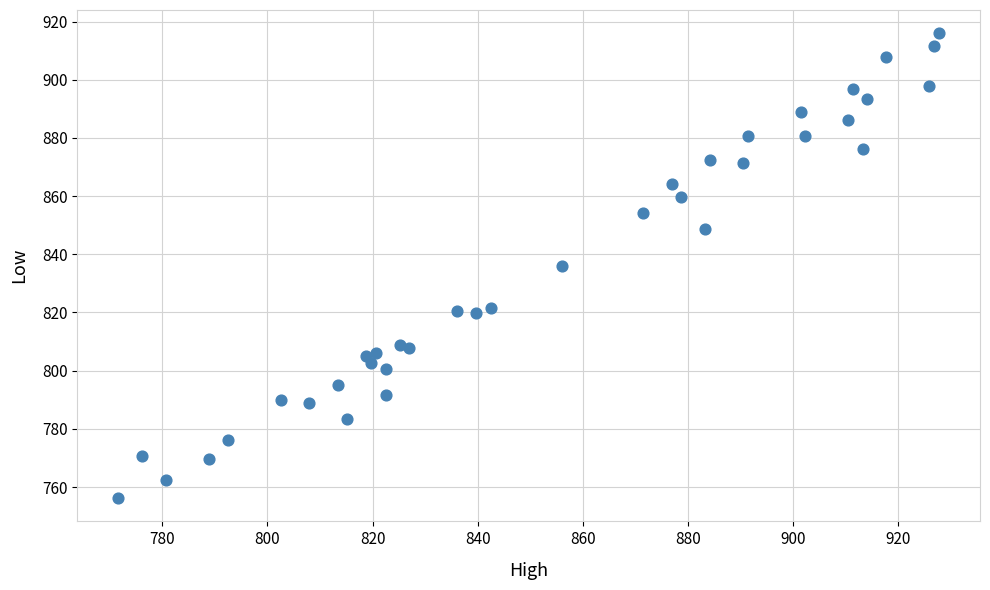

What is the range of Y values (max minus min)?

159.8